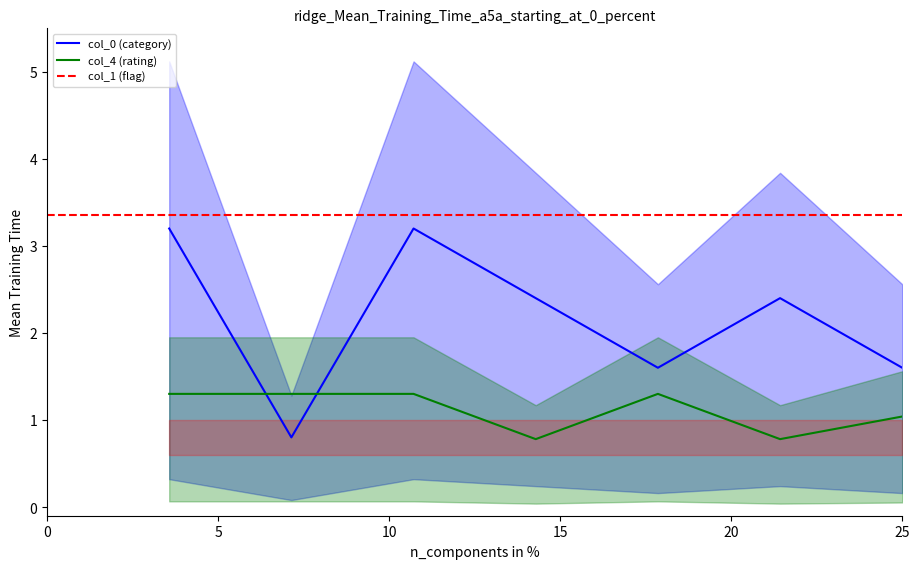

What is the maximum value for col_4 (rating)?

1.3